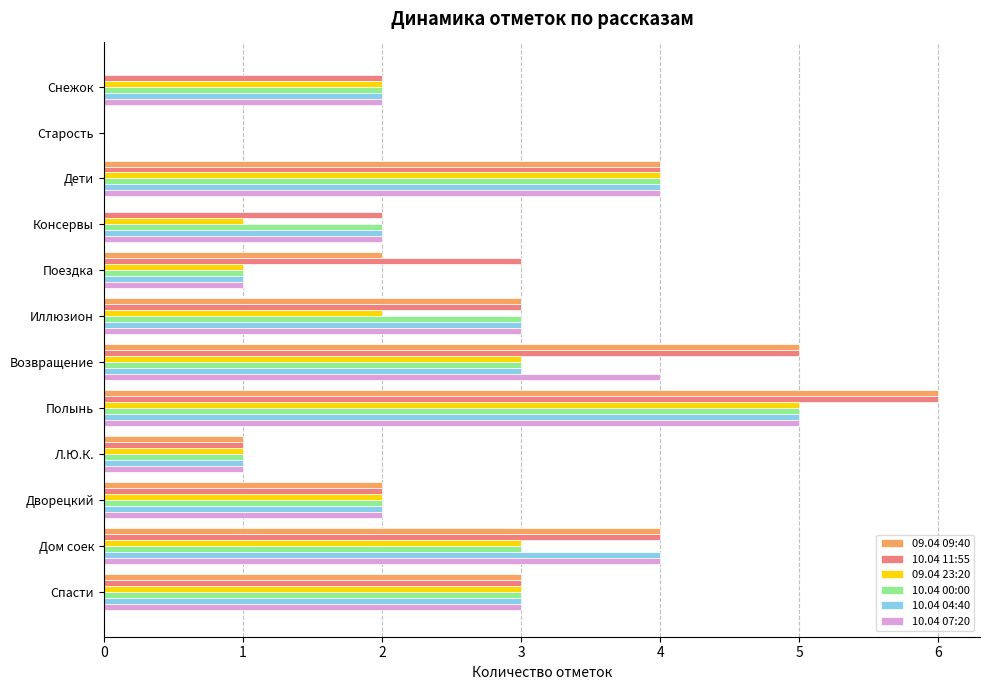

What is the sum of the 10.04 07:20 values at Дети and Л.Ю.К.?

5